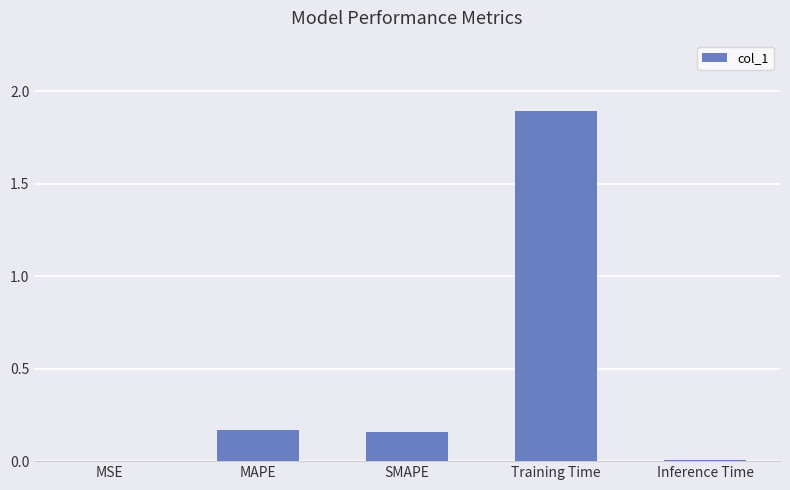

Which category has the highest value across all series?

Training Time